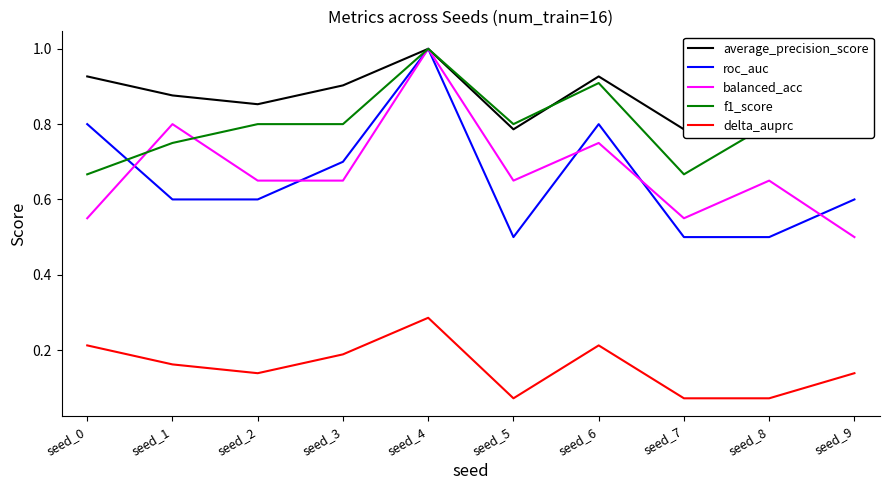

Between seed_4 and seed_0, which is larger?

seed_4